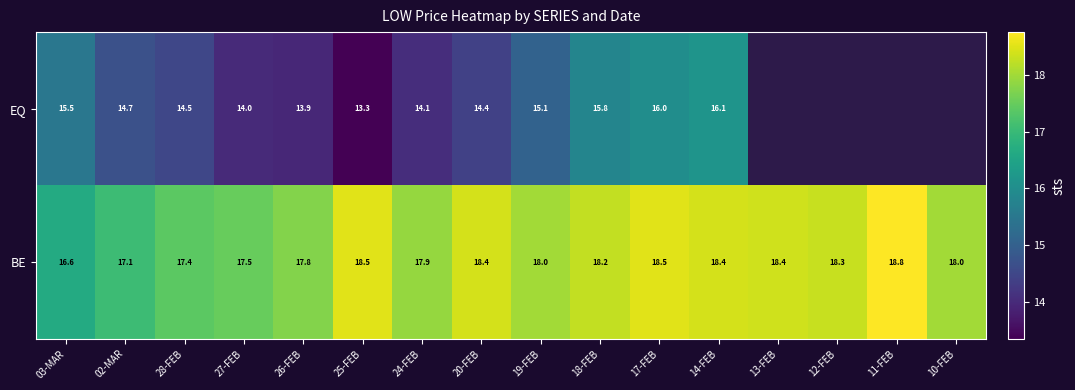

Rank the series at 19-FEB from lowest to highest value.

EQ, BE